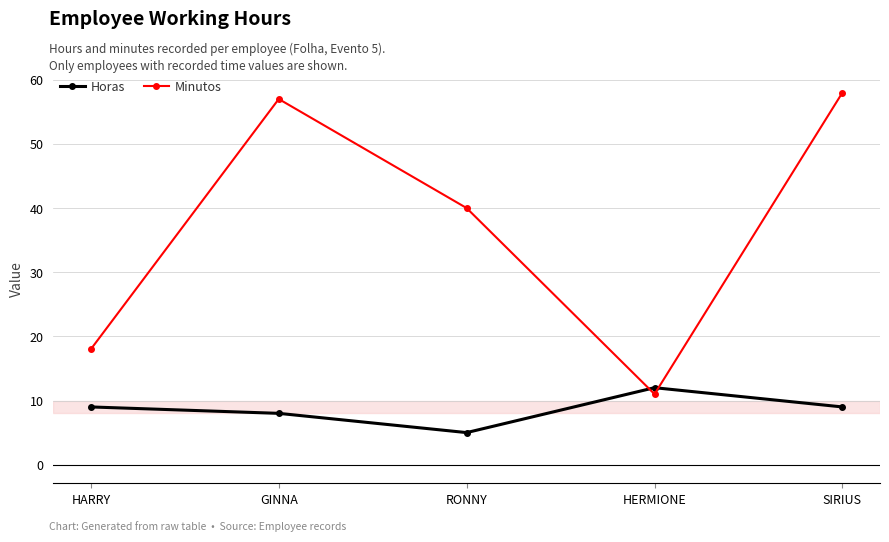

What is the average value of the Horas series?

9